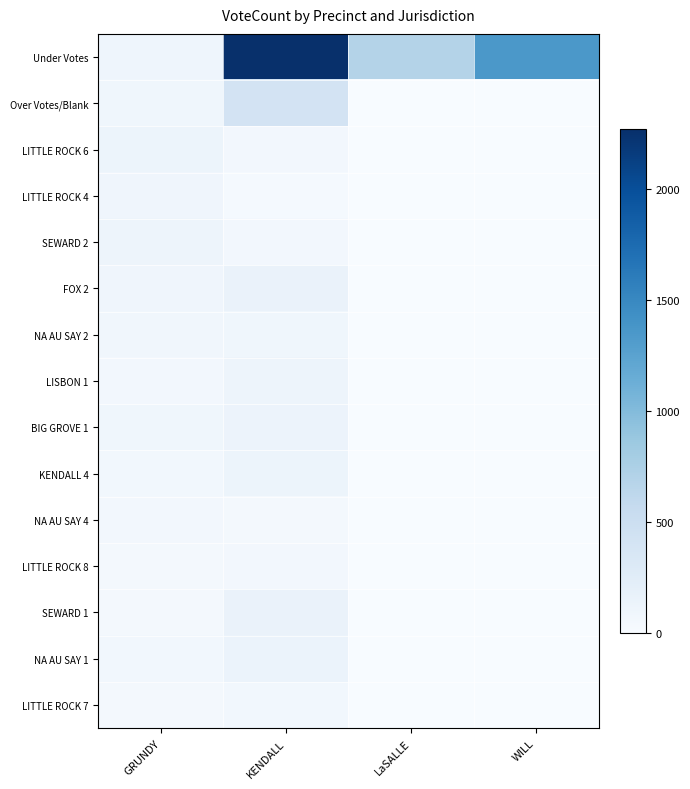

At which category is the sum across all series the highest?

KENDALL